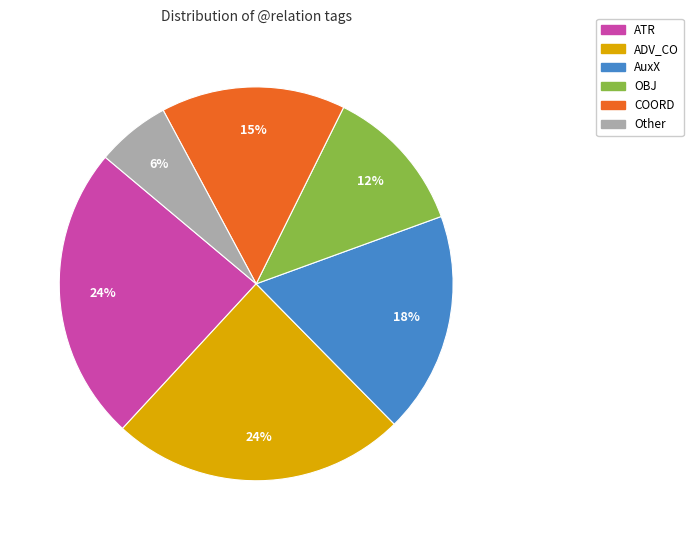

Do ADV_CO and OBJ together represent more than half of the pie?

No